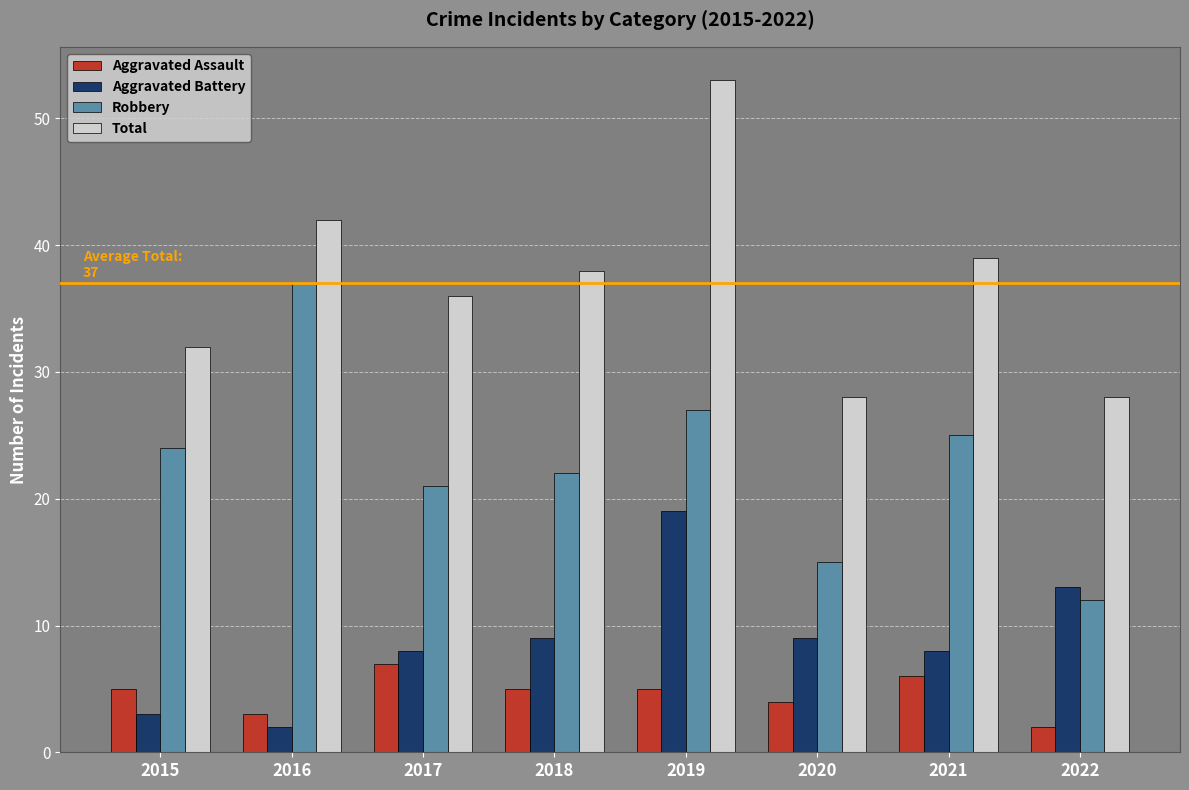

Between 2017 and 2019, which series saw the biggest shift?

Total